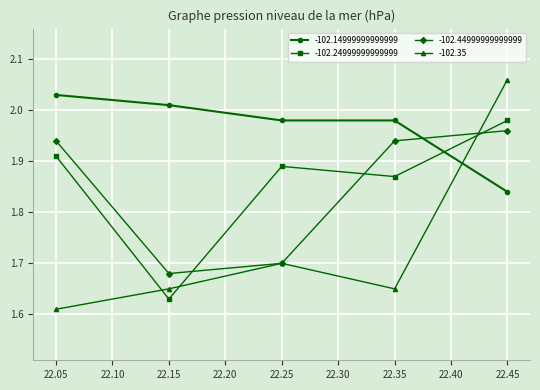

At 22.35, list the series in order from largest to smallest.

-102.14999999999999, -102.44999999999999, -102.24999999999999, -102.35